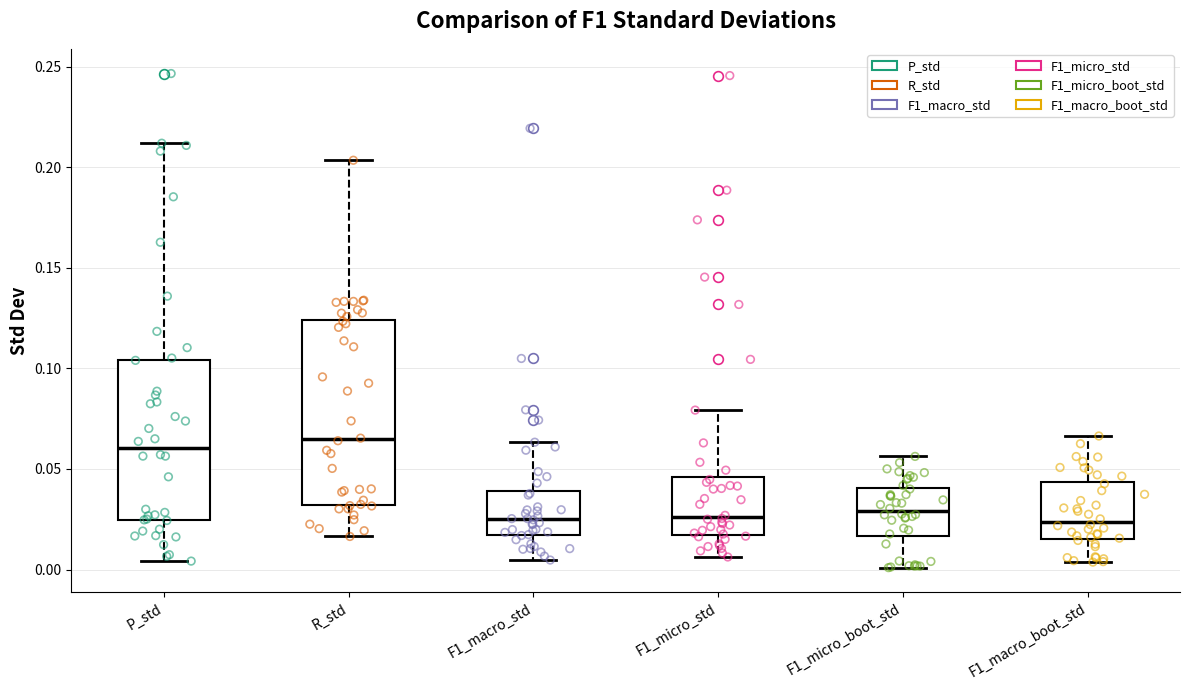

Reading left to right, read every box against the y-axis: the position of its median line, the range the box covers, and the ends of its whiskers. The values are not printed on the chart, so give them approximately, as read against the axis.

P_std: median 0.060, box 0.025 to 0.105, whiskers 0.005 to 0.210
R_std: median 0.065, box 0.030 to 0.125, whiskers 0.015 to 0.205
F1_macro_std: median 0.025, box 0.015 to 0.040, whiskers 0.005 to 0.065
F1_micro_std: median 0.025, box 0.015 to 0.045, whiskers 0.005 to 0.080
F1_micro_boot_std: median 0.030, box 0.015 to 0.040, whiskers 0.000 to 0.055
F1_macro_boot_std: median 0.025, box 0.015 to 0.045, whiskers 0.005 to 0.065